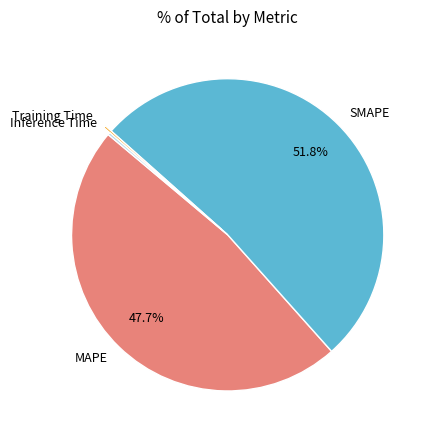

To the nearest percent, what percentage of the pie is MAPE?

48%